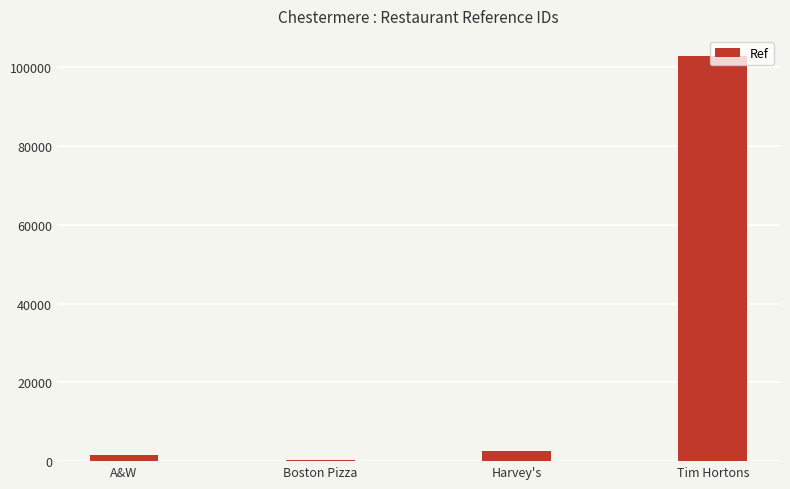

What is the change in value from Harvey's to Tim Hortons?

+100223